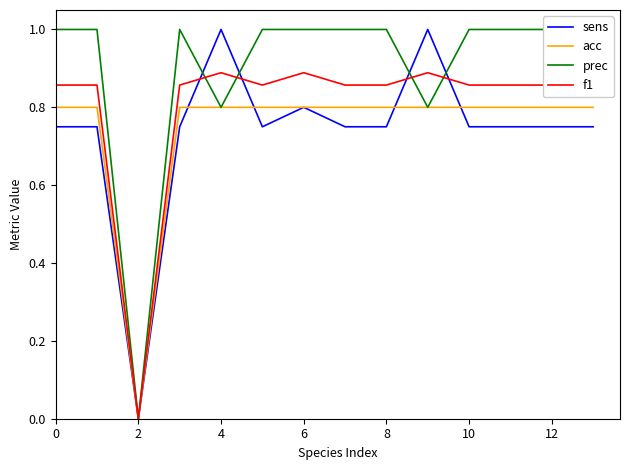

What is the sum of all f1 values?

11.2